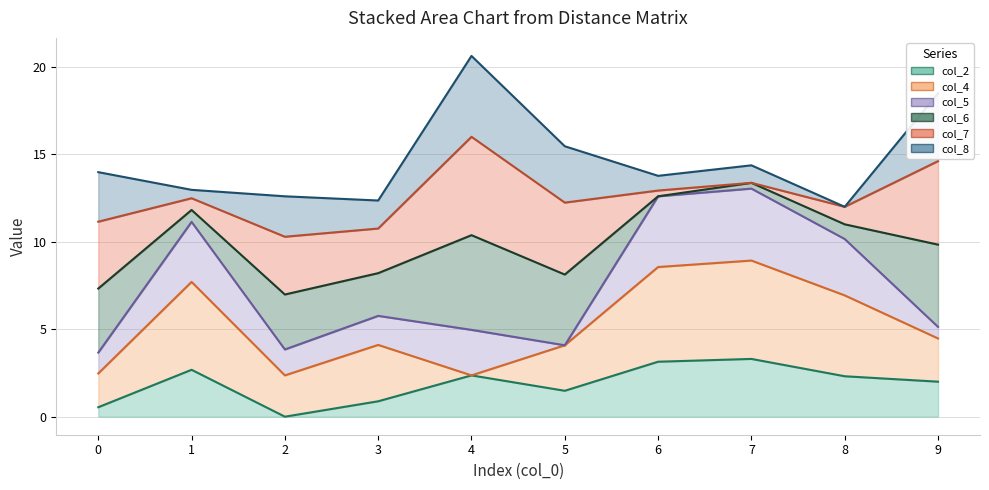

True or false: col_5_line and col_6_line intersect in this chart.

False